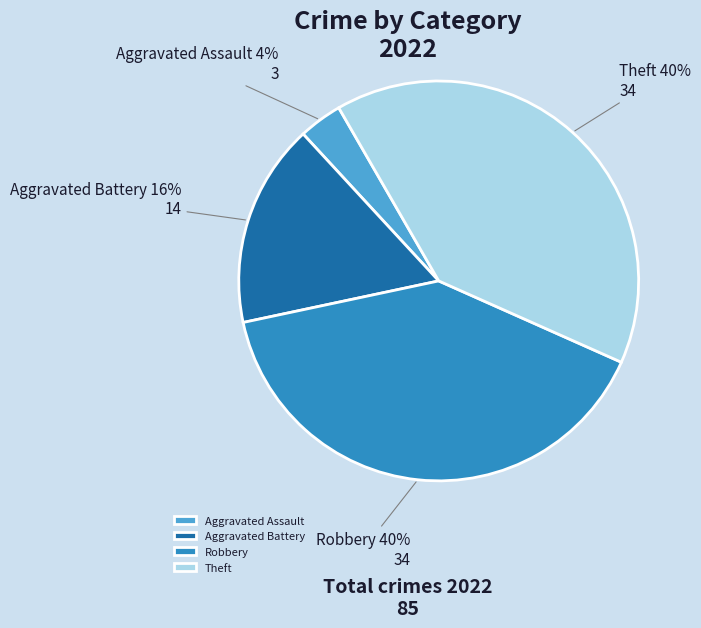

Is there a majority slice in this chart?

No